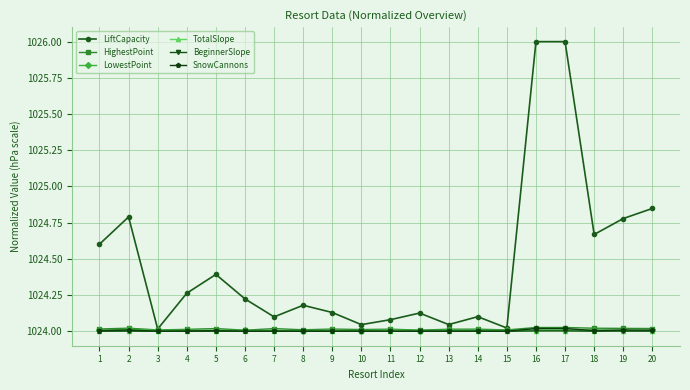

Does the chart display data point markers on the line(s)?

Yes